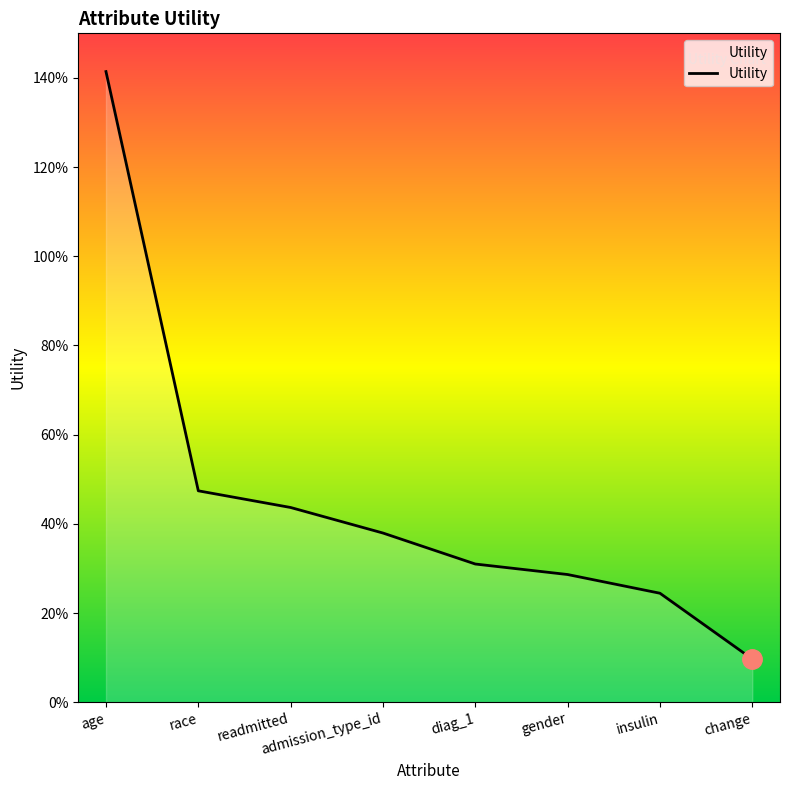

Which has a higher value, age or readmitted?

age